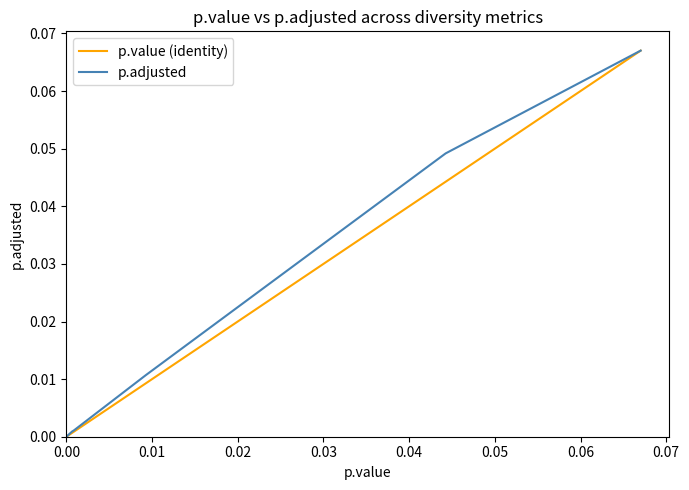

Read the p.value (identity) value at 0.07.

0.1